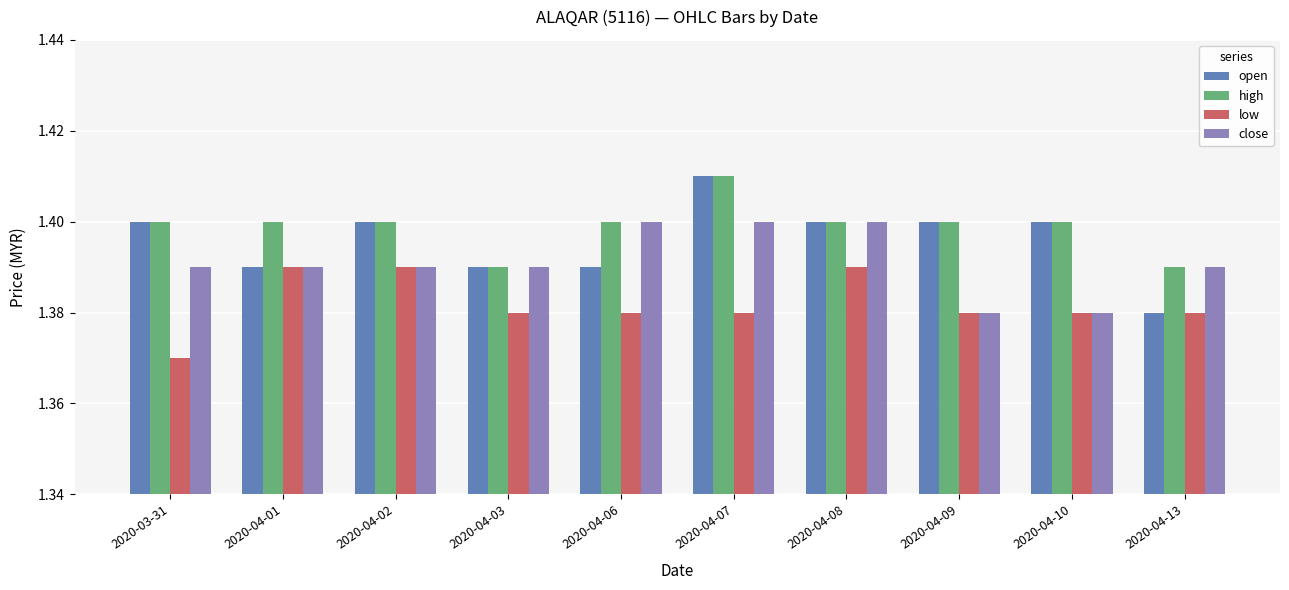

List the series in order of their overall mean, lowest first.

low, close, open, high